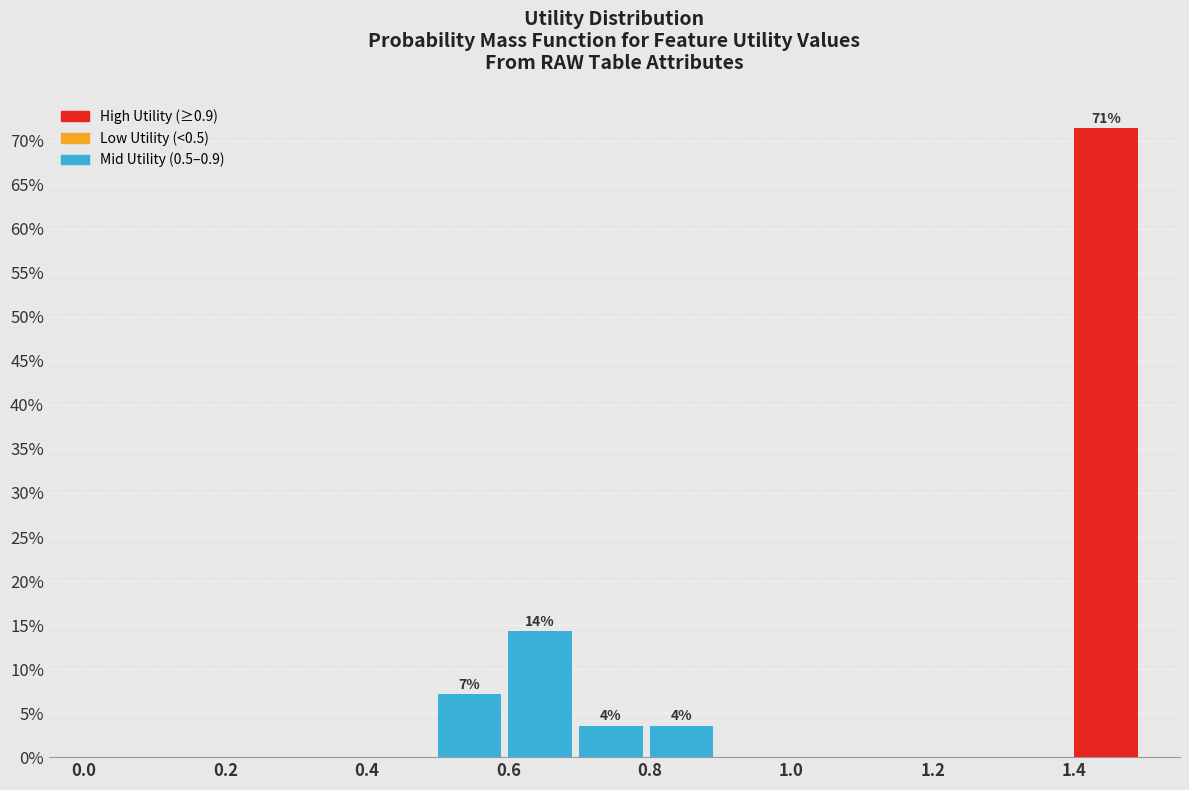

Over which range of the x-axis is the bar tallest?

1.4 to 1.5